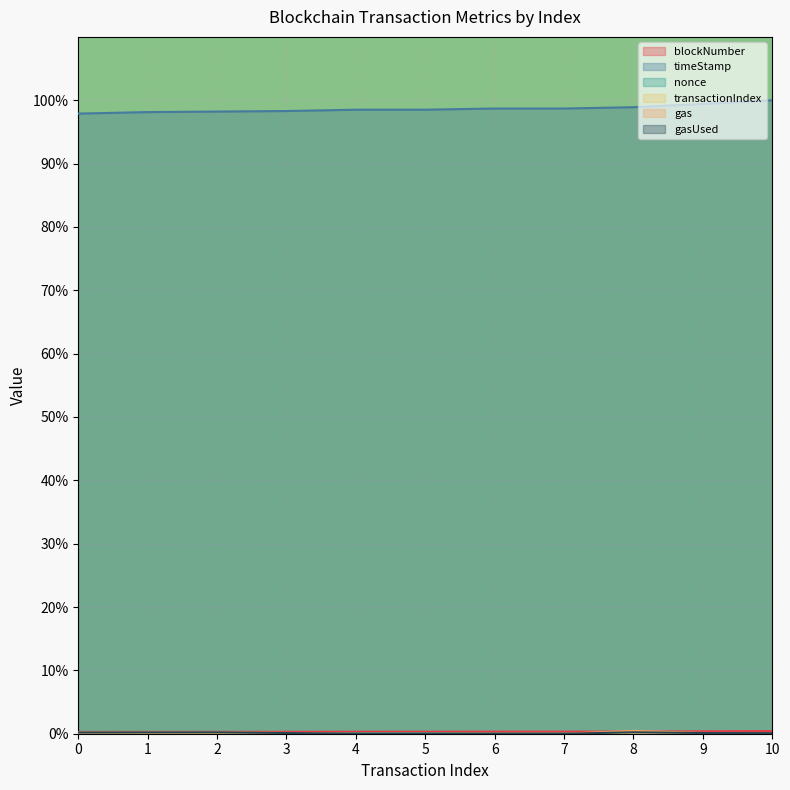

At which category does the chart reach its peak across all series?

10